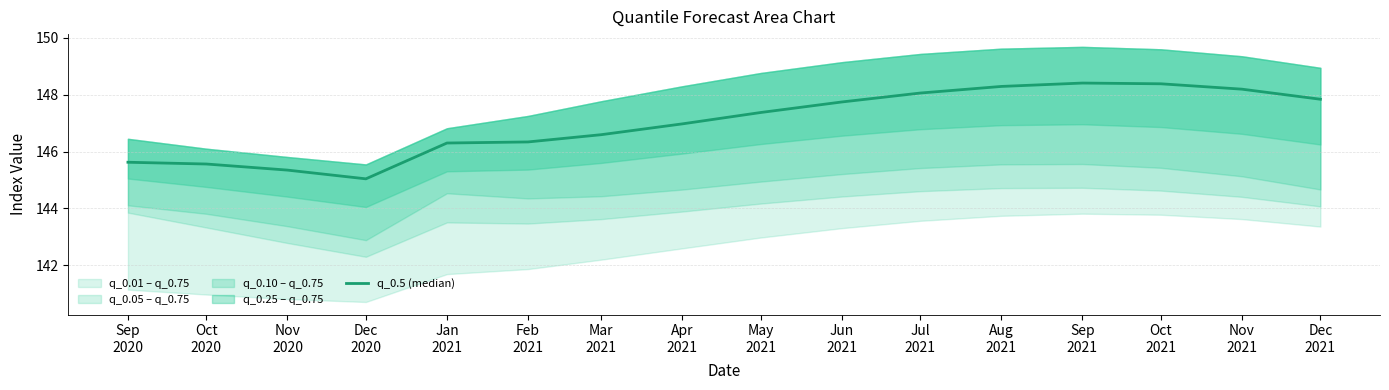

How many values exceed 147?

8